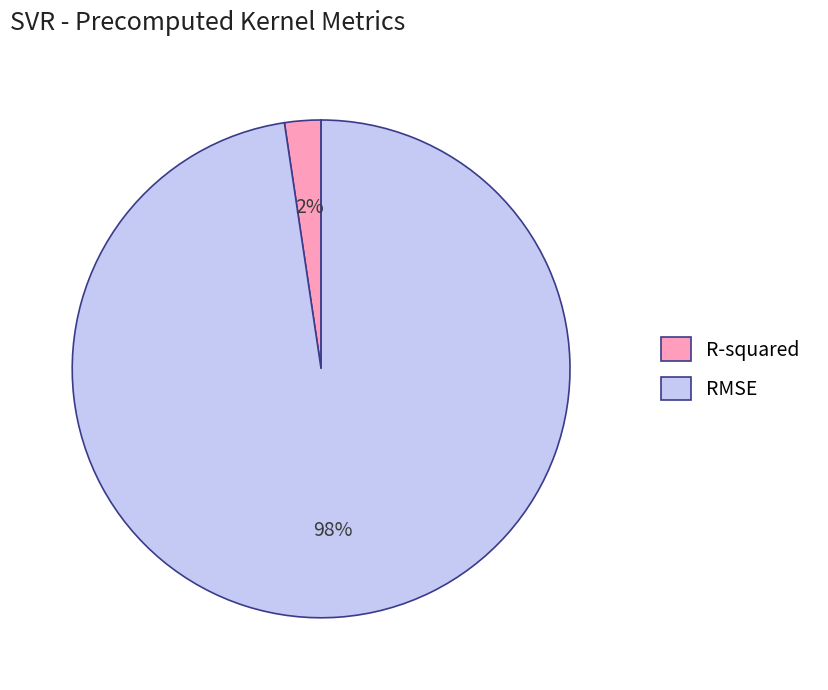

Count the number of slices in the pie.

2